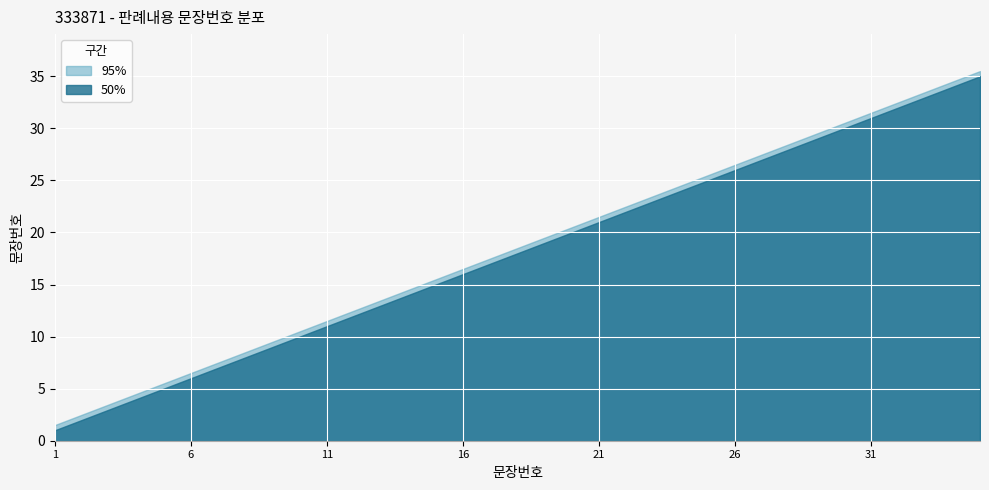

True or false: 문장번호 and 누적문장수_50pct cross at least once.

False